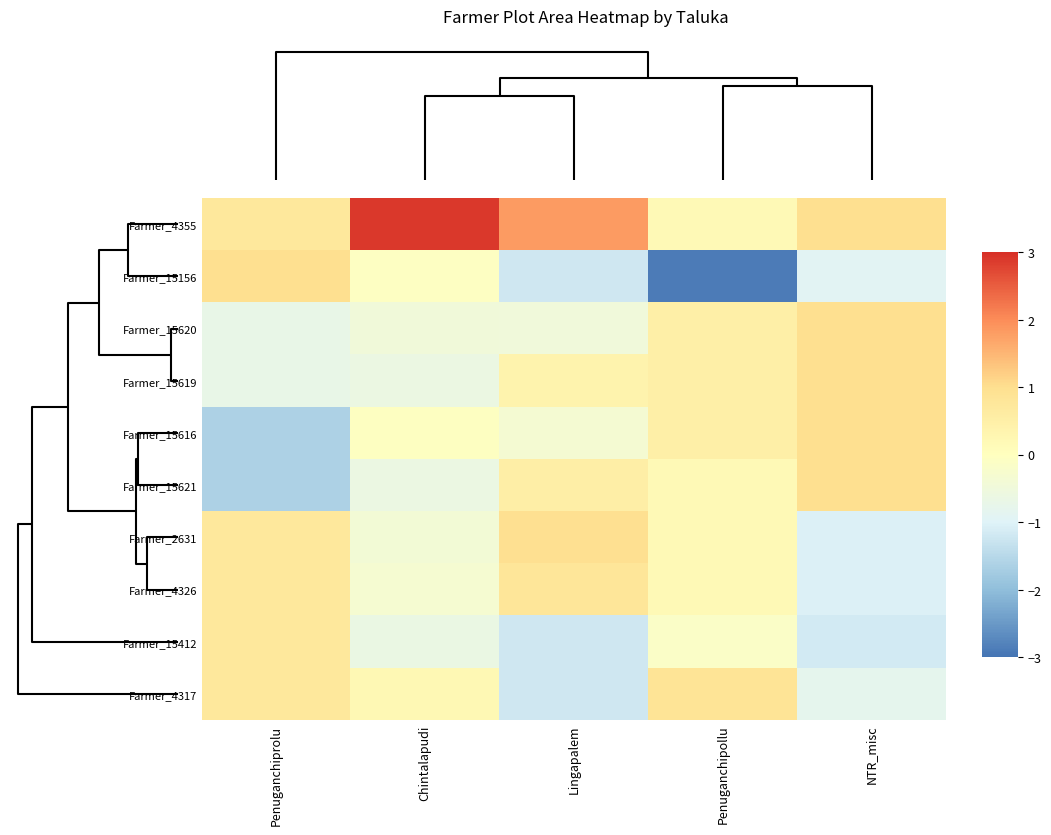

Which series has the widest spread of values?

Farmer_15156